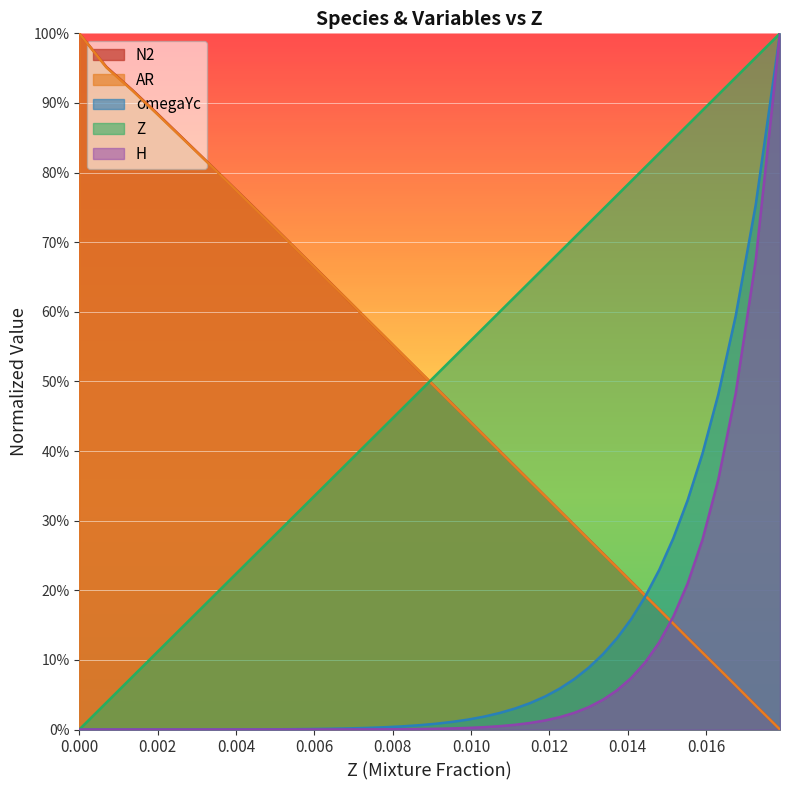

List the series in order of their peak value, highest first.

Z, omegaYc, N2, AR, H